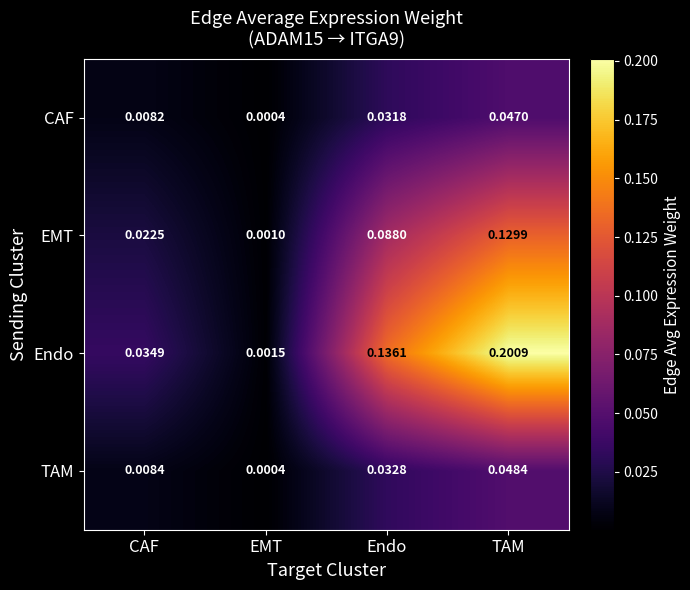

At which label does Endo reach its peak?

TAM